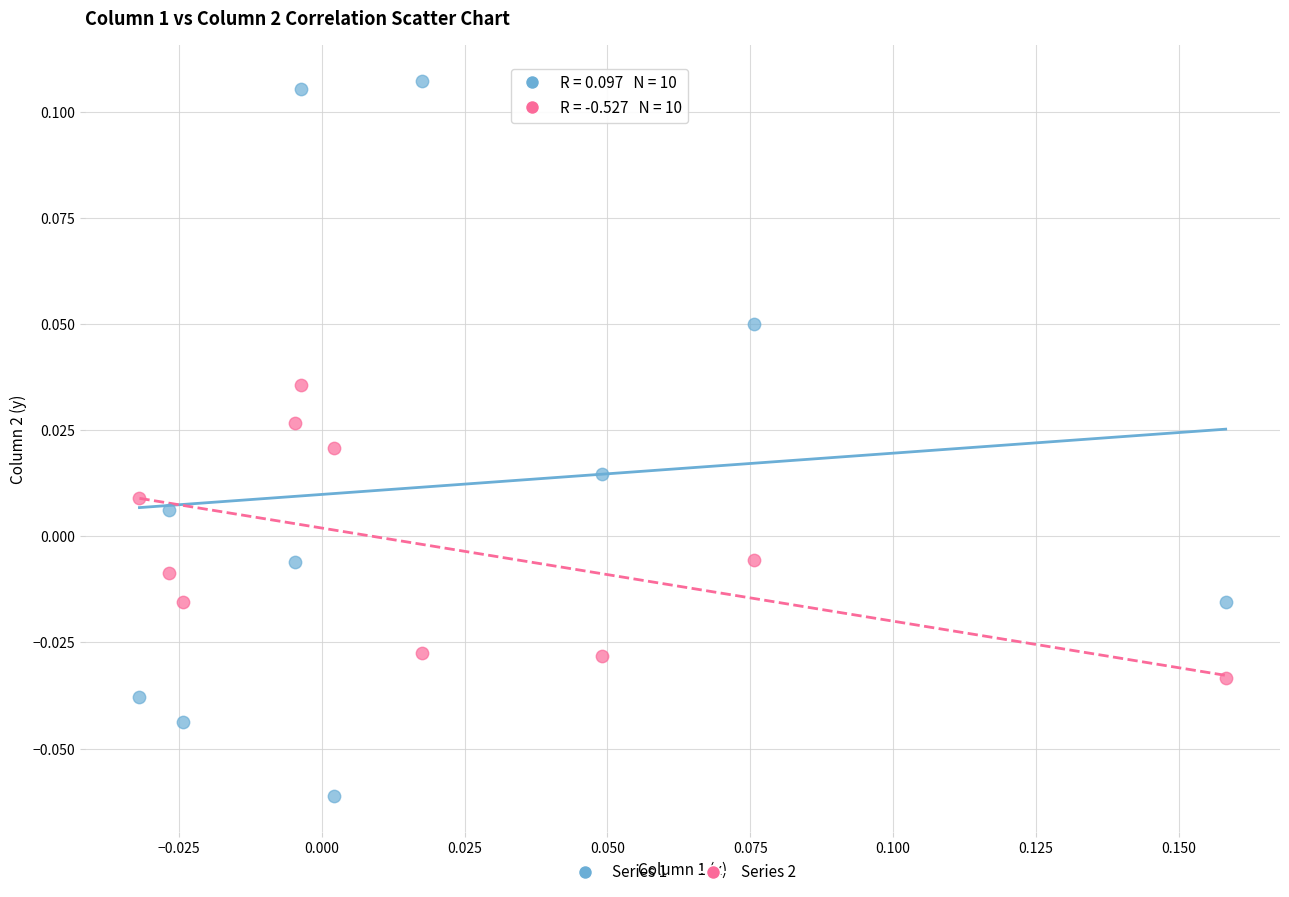

Which series has the widest spread of Y values?

Series 1